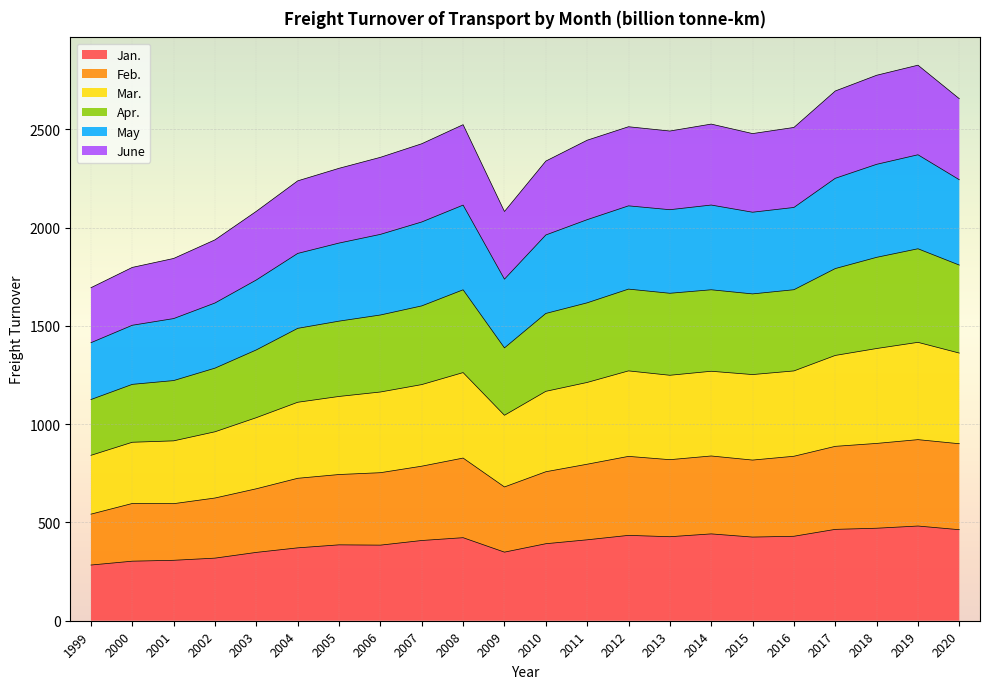

What is the lowest value of the Jan. series?

283.3